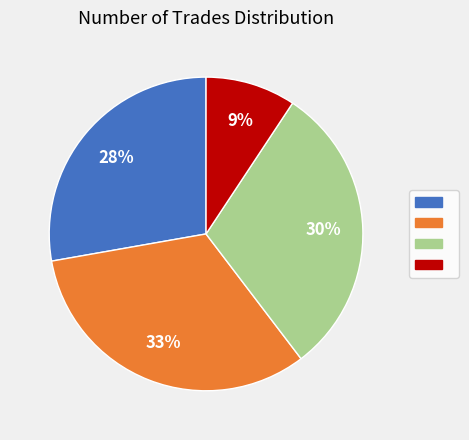

To the nearest percent, what is the average slice percentage?

25%